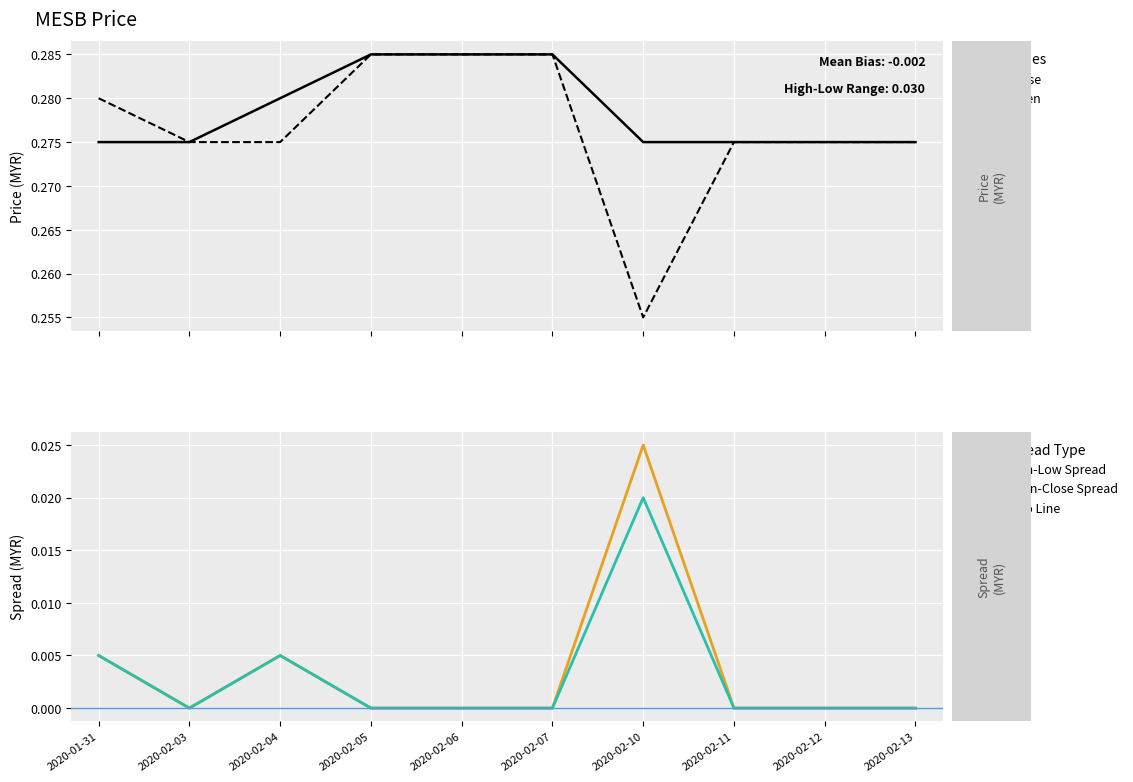

At which label is close closest to 0?

2020-01-31